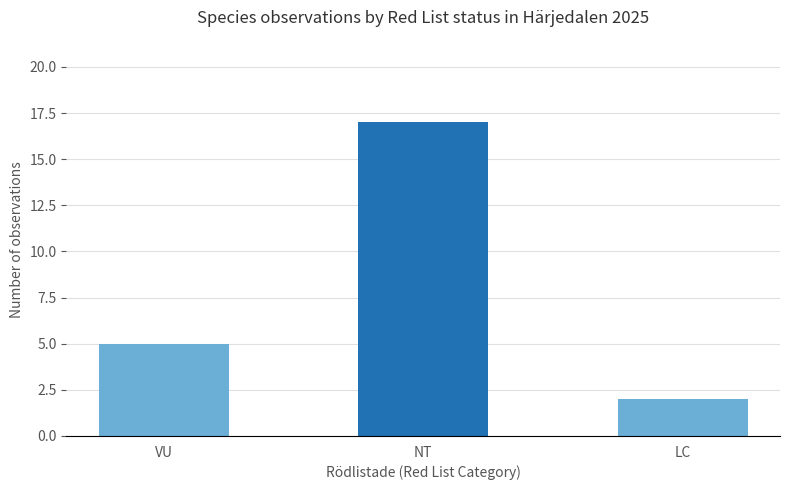

What is the label of the 1st bar from the right?

LC (norrlandslav)